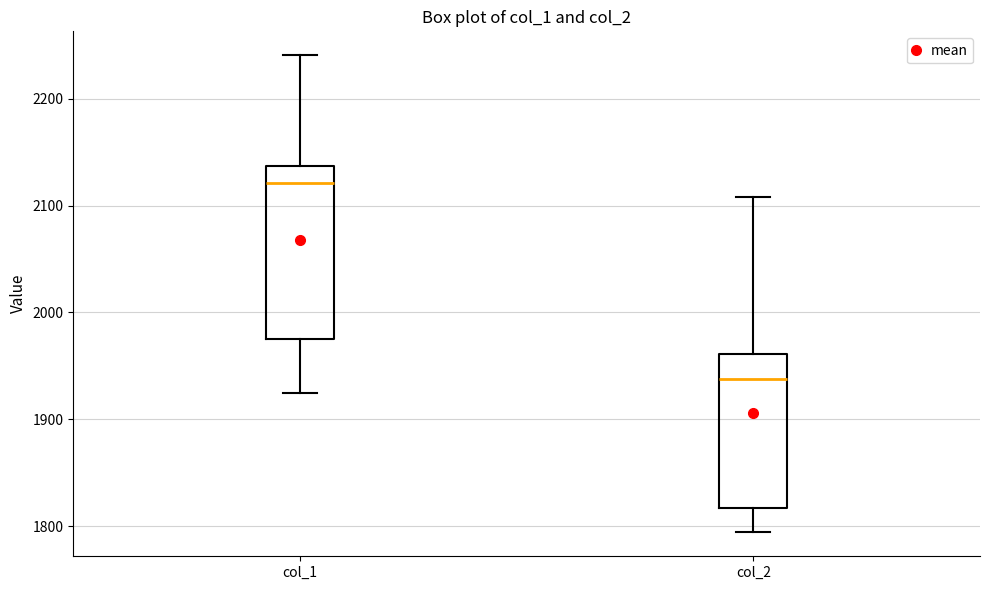

Reading left to right, read every box against the y-axis: the position of its median line, the range the box covers, and the ends of its whiskers. The values are not printed on the chart, so give them approximately, as read against the axis.

col_1: median 2120, box 1980 to 2140, whiskers 1930 to 2240
col_2: median 1940, box 1820 to 1960, whiskers 1790 to 2110